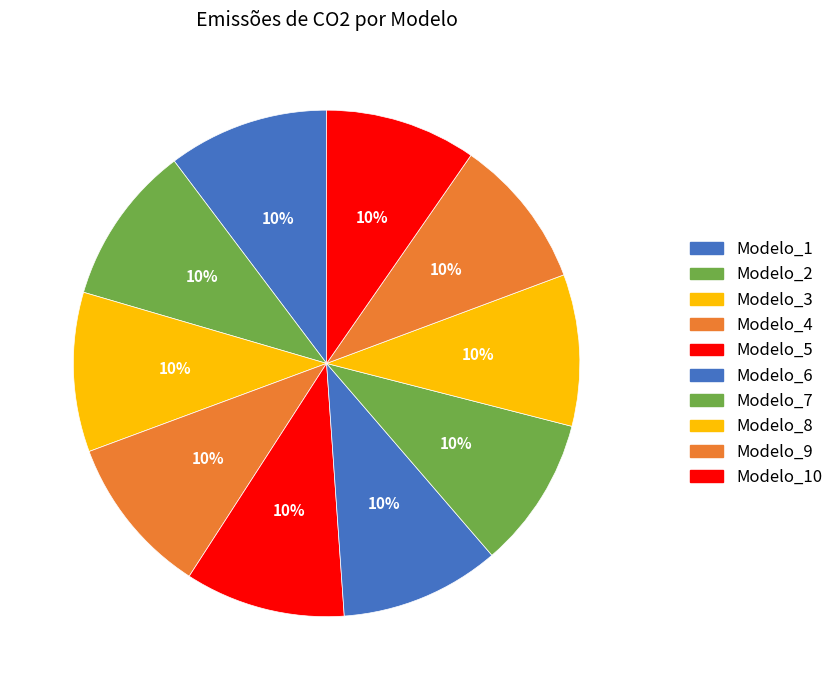

How many segments does this pie chart have?

10